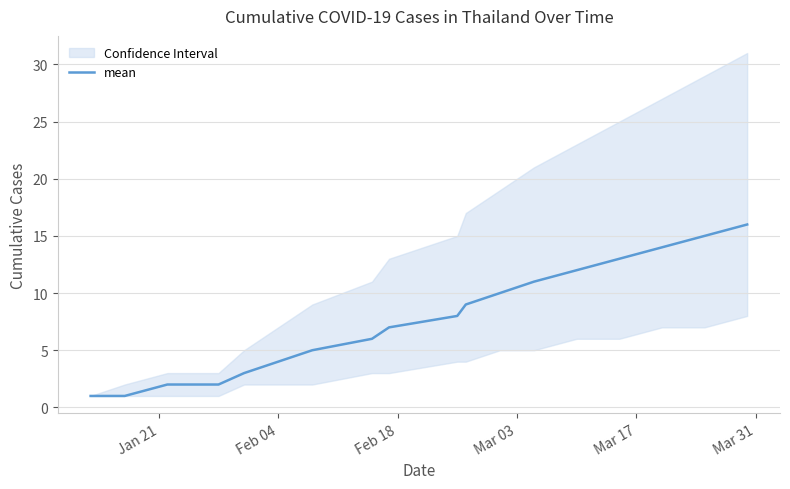

Reading left to right, list all the values displayed in this chart.

1	1	2	2	2	2	3	4	5	6	7	8	9	10	11	12	13	14	15	16